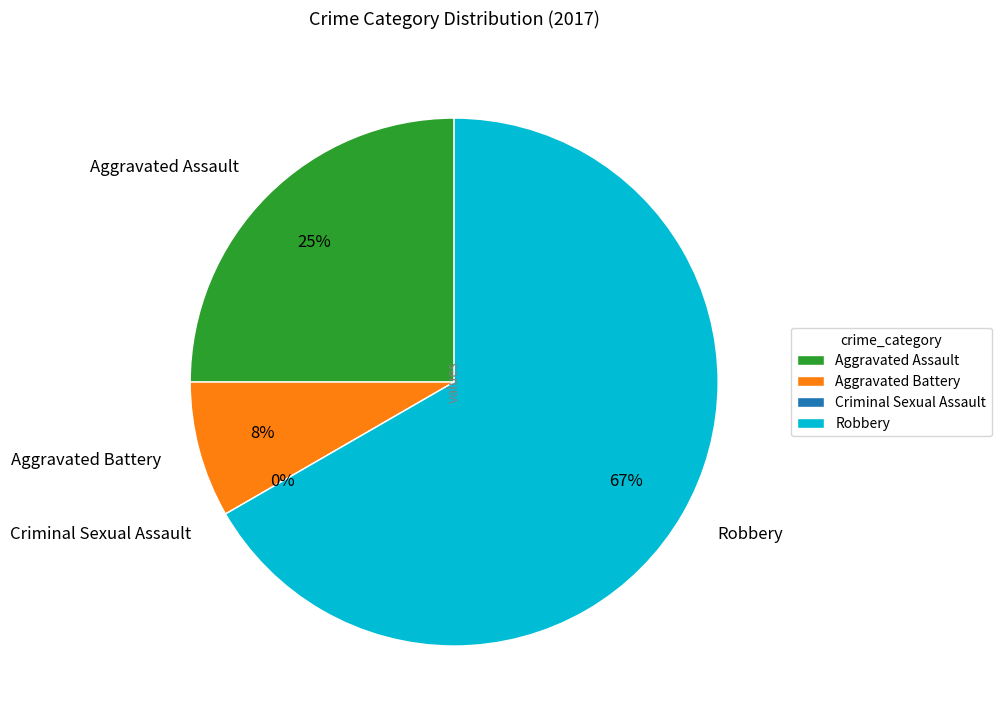

What is the change in value from Aggravated Assault to Criminal Sexual Assault?

-3